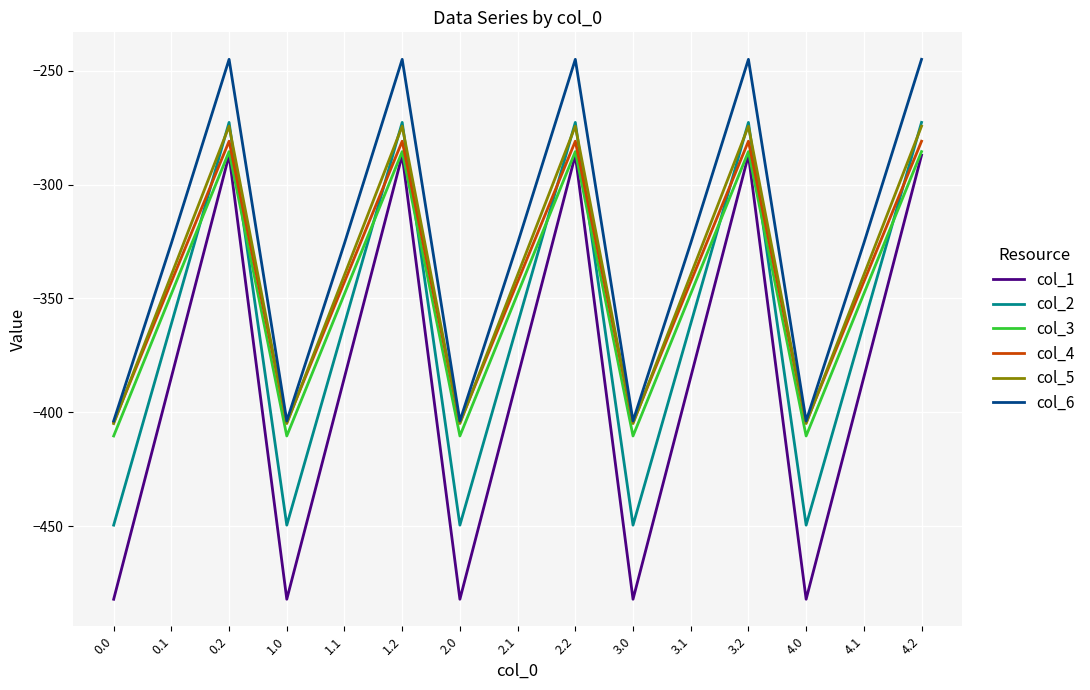

True or false: col_6 and col_1 intersect in this chart.

False